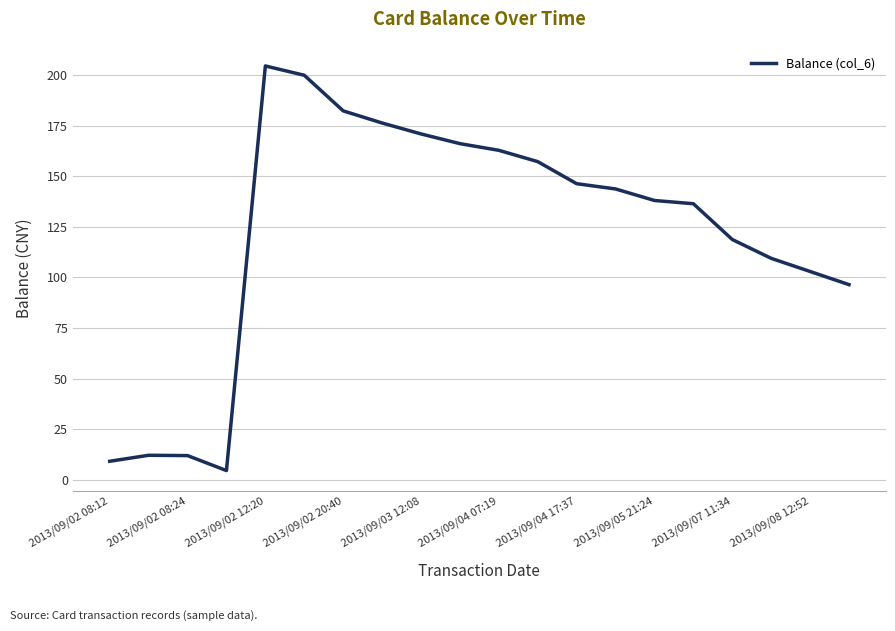

What is the minimum value shown in the chart?

4.5